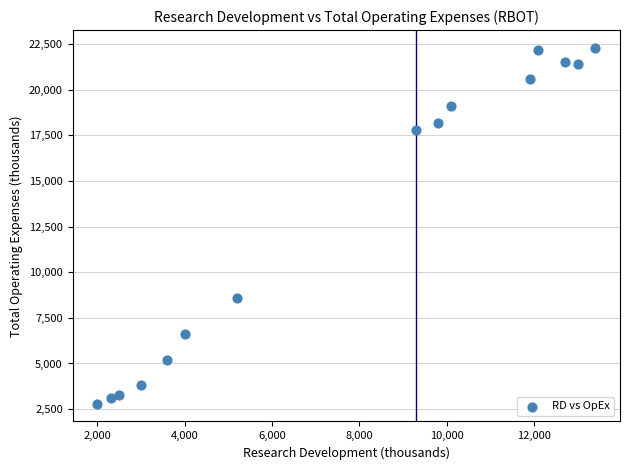

What is the range of Y values (max minus min)?

19500